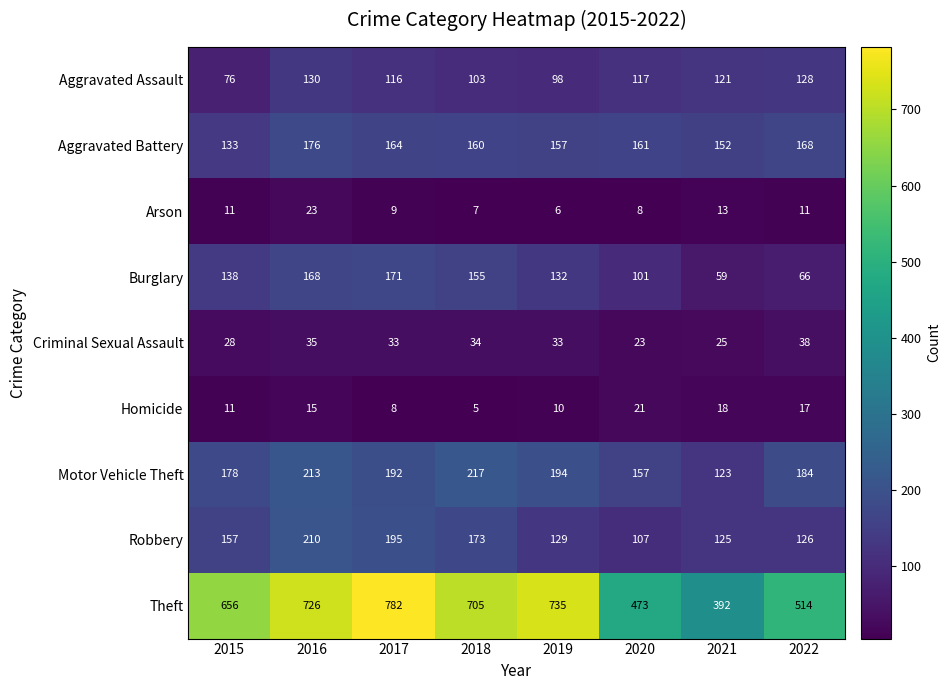

At 2022, list the series in order from largest to smallest.

Theft, Motor Vehicle Theft, Aggravated Battery, Aggravated Assault, Robbery, Burglary, Criminal Sexual Assault, Homicide, Arson